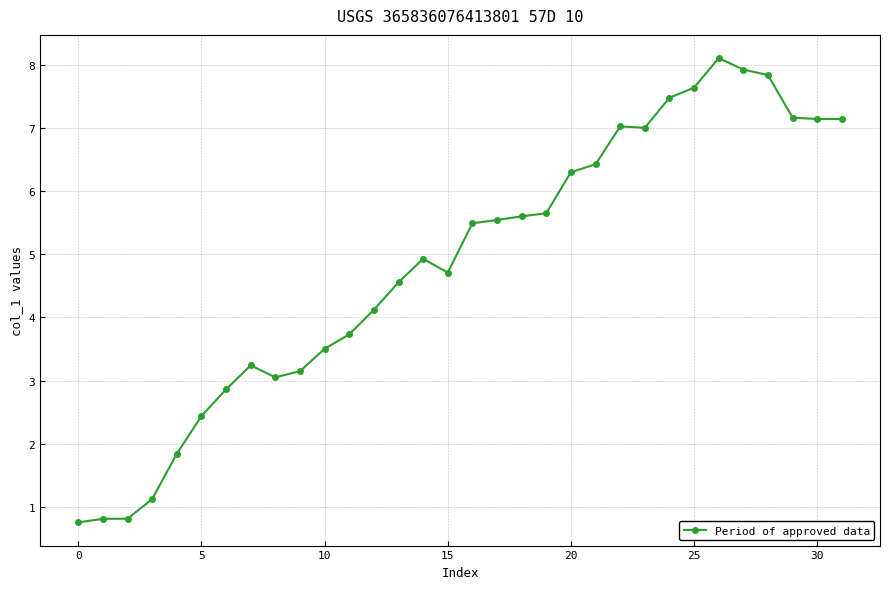

What is the average value?

4.8